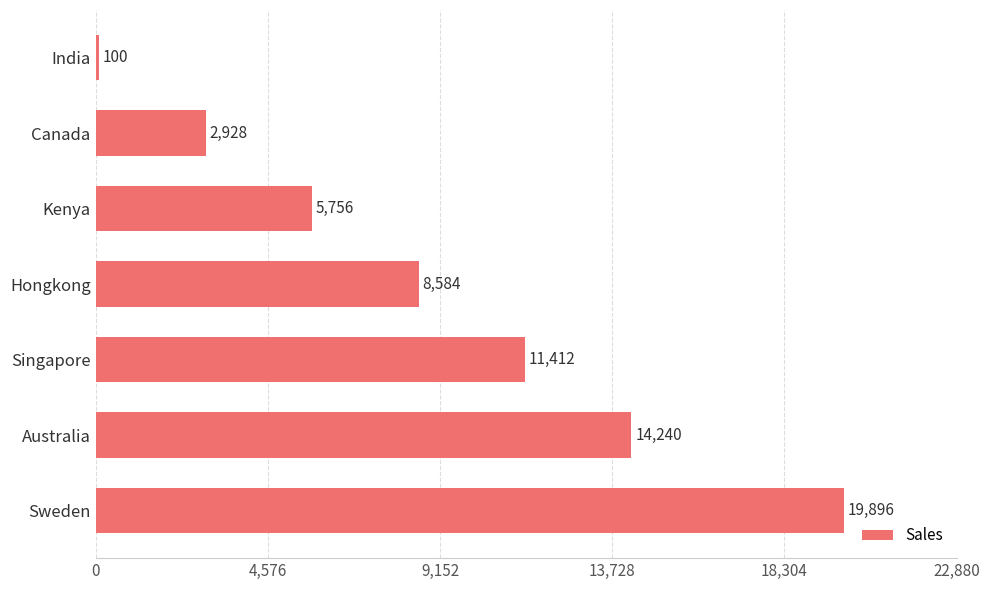

At which category does the chart reach its minimum across all series?

India